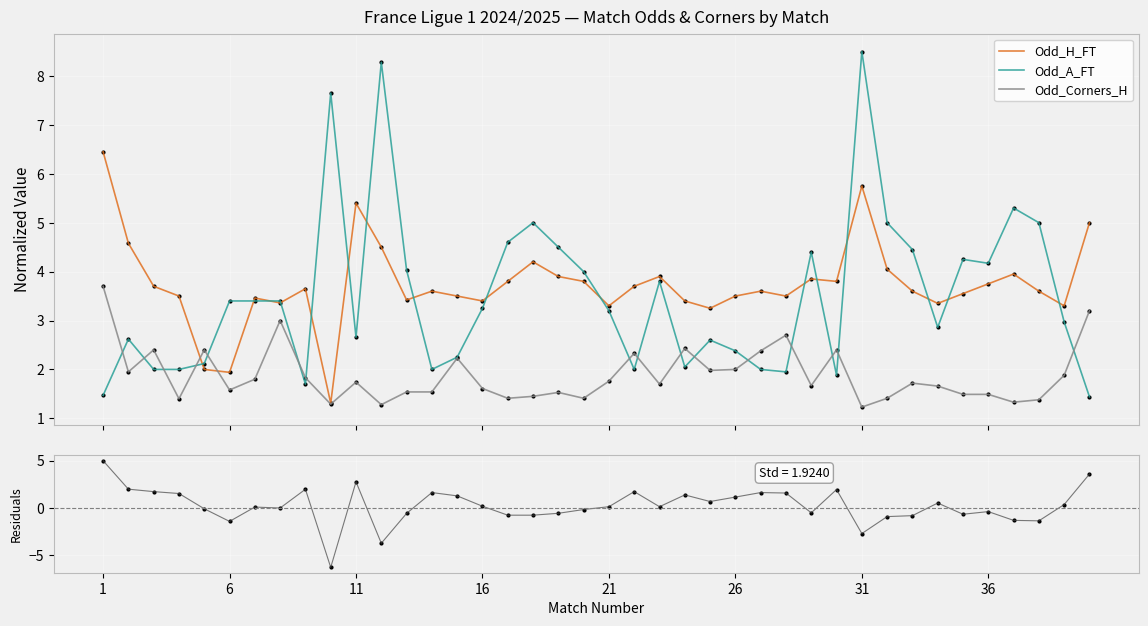

At which category is the sum across all series the highest?

1